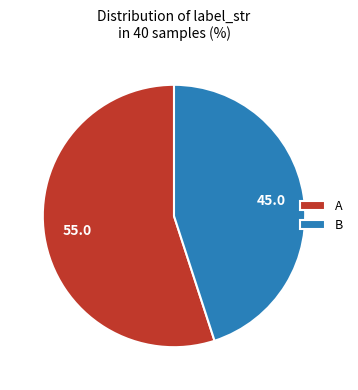

Is it true that A is 55% of the pie?

True